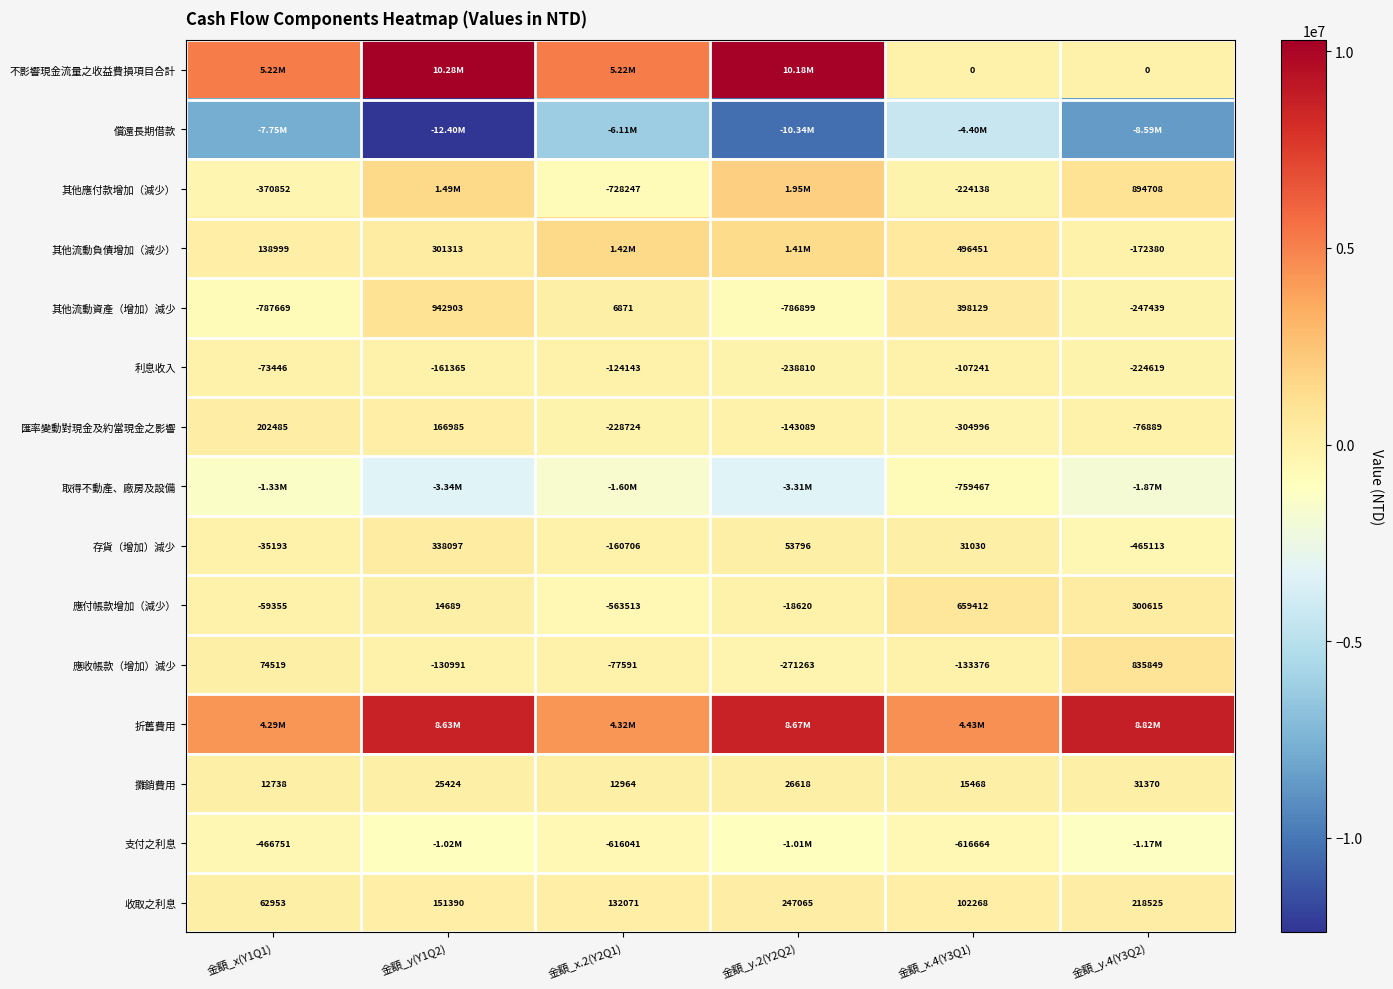

What is the difference between the 匯率變動對現金及約當現金之影響 values at 金額_y.4(Y3Q2) and 金額_y.2(Y2Q2)?

66200